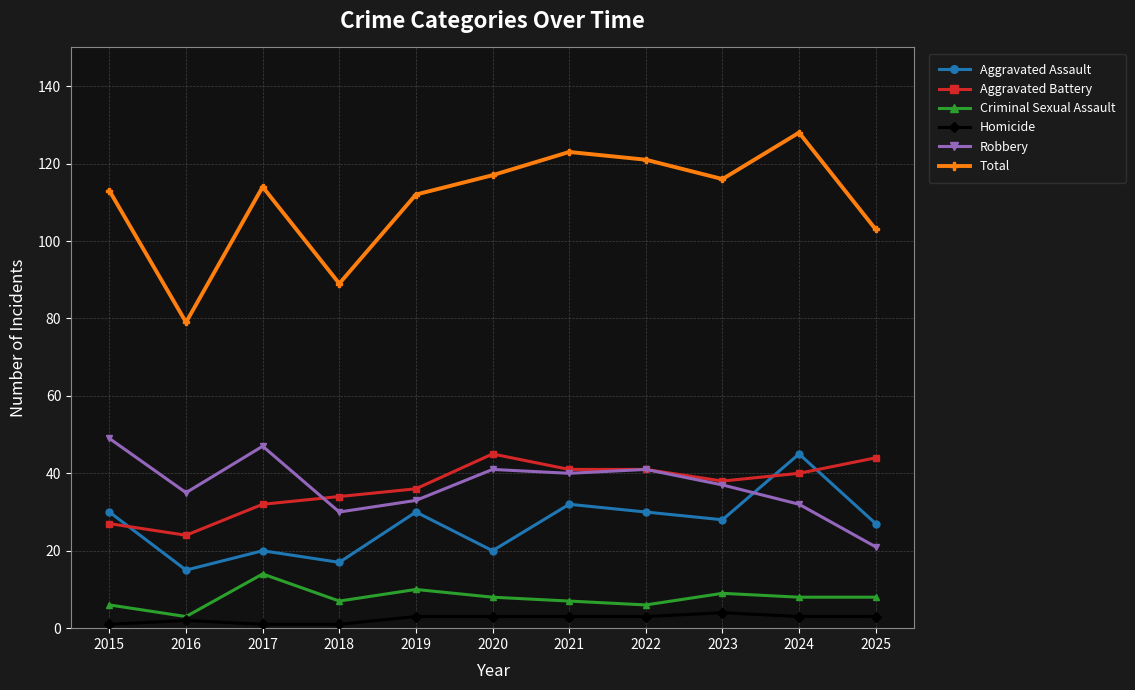

Reading left to right, transcribe all the data shown in this chart.

Aggravated Assault: 30	15	20	17	30	20	32	30	28	45	27
Aggravated Battery: 27	24	32	34	36	45	41	41	38	40	44
Criminal Sexual Assault: 6	3	14	7	10	8	7	6	9	8	8
Homicide: 1	2	1	1	3	3	3	3	4	3	3
Robbery: 49	35	47	30	33	41	40	41	37	32	21
Total: 113	79	114	89	112	117	123	121	116	128	103